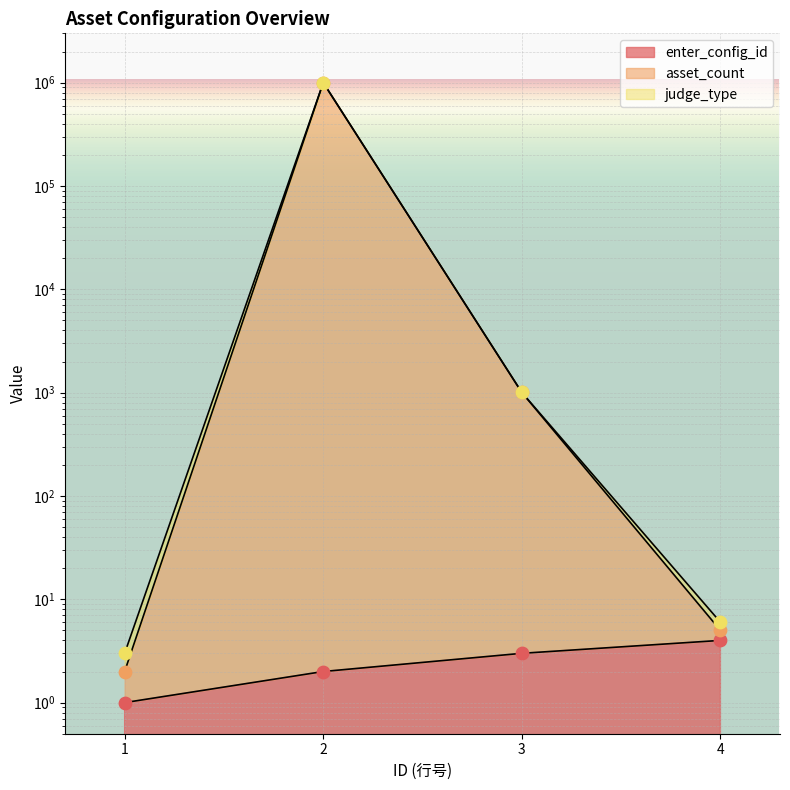

At how many categories does at least one series exceed 185310?

1